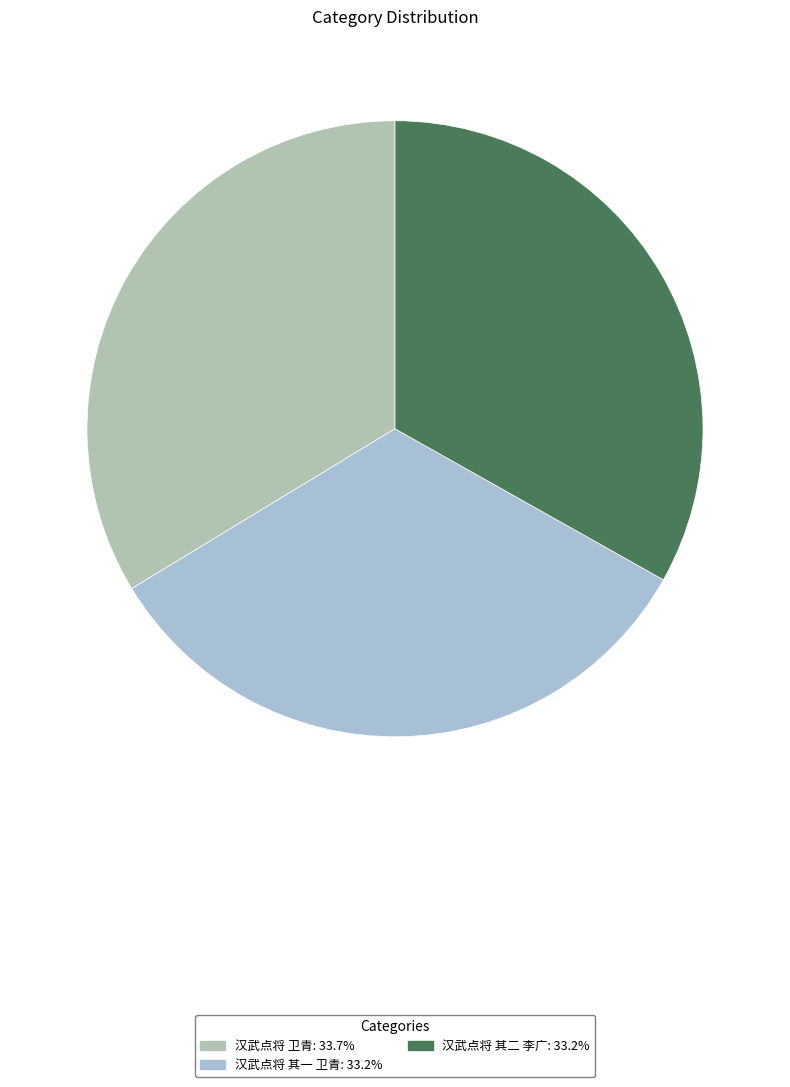

Count the number of slices in the pie.

3